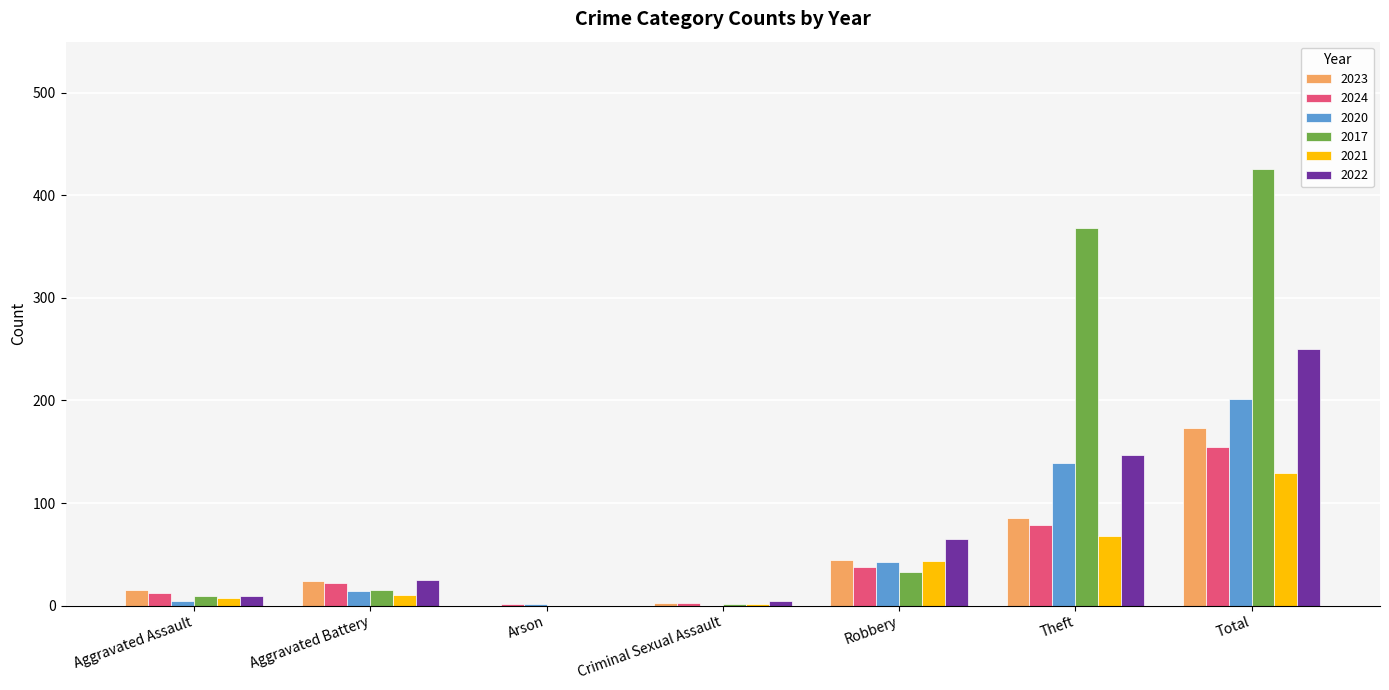

At which label is 2020 closest to 100?

Theft